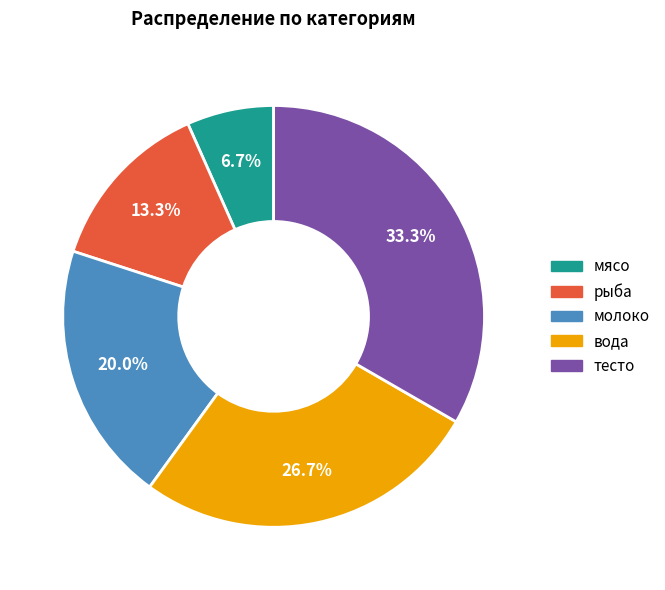

Do молоко and рыба together represent more than half of the pie?

No